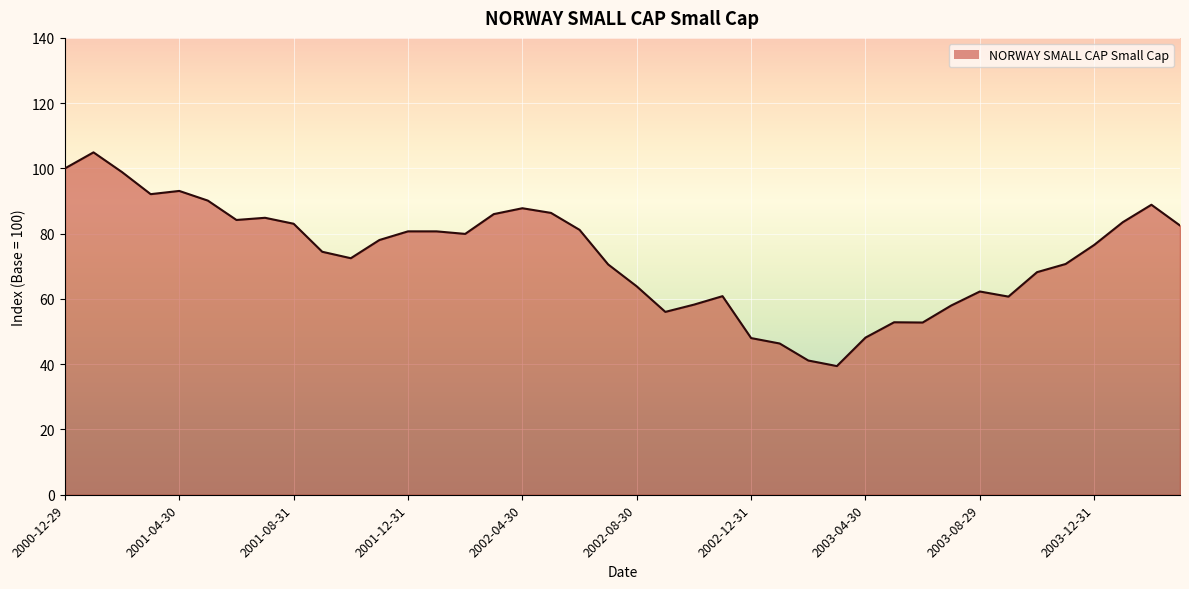

What is the smallest value displayed?

39.4